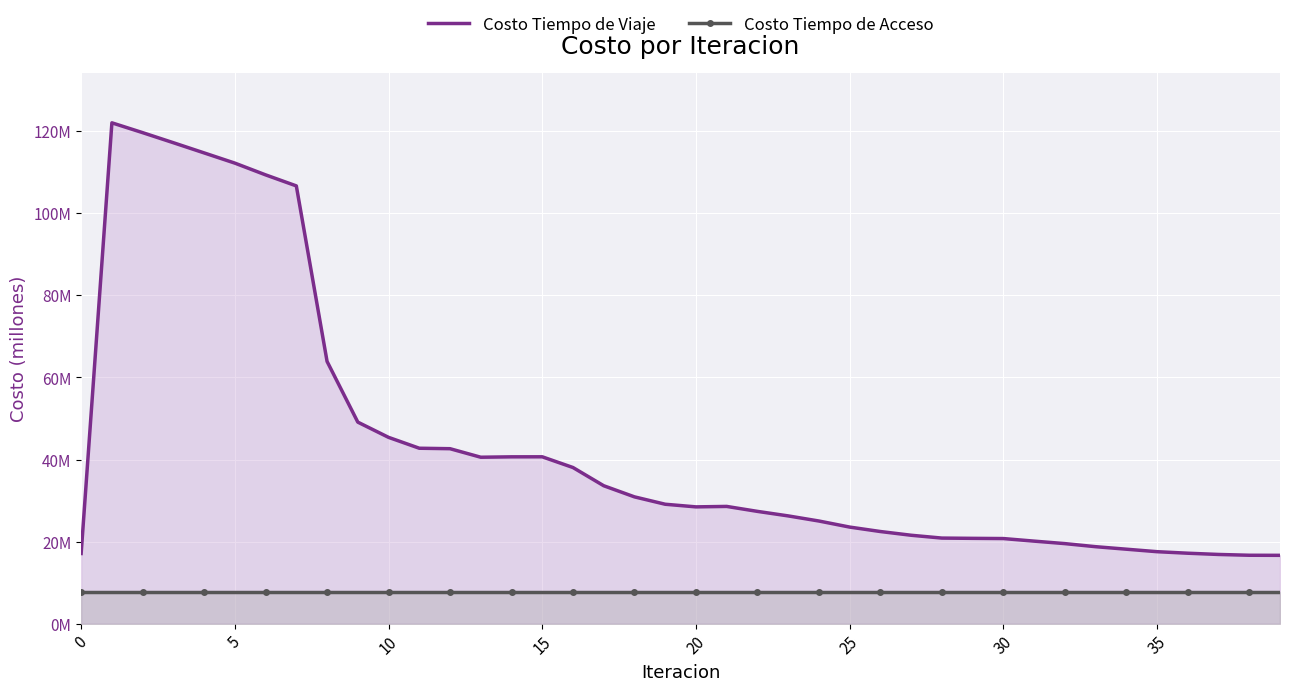

What are all the series names shown in the legend?

Costo Tiempo de Viaje, Costo Tiempo de Acceso